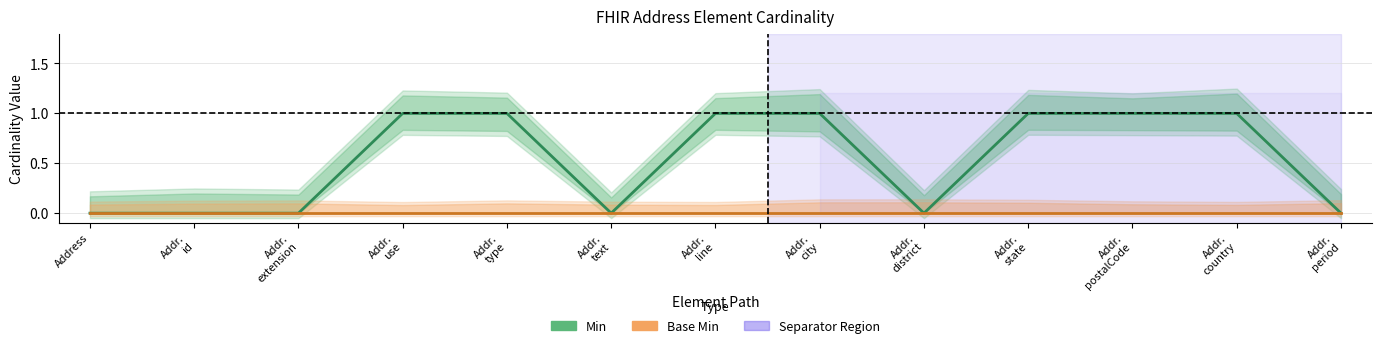

What are all the series names shown in the legend?

Min, Base Min